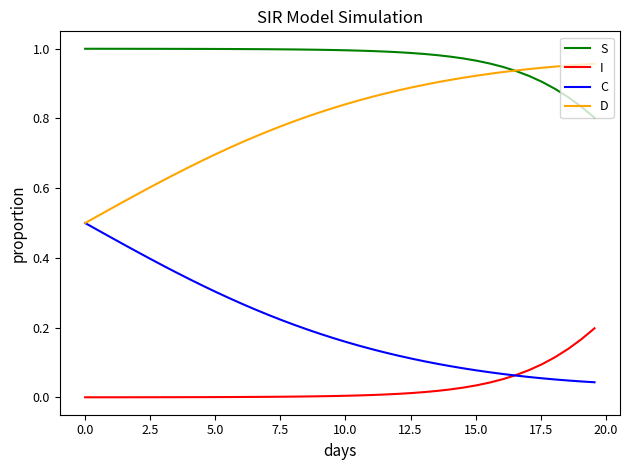

True or false: S and I cross at least once.

False